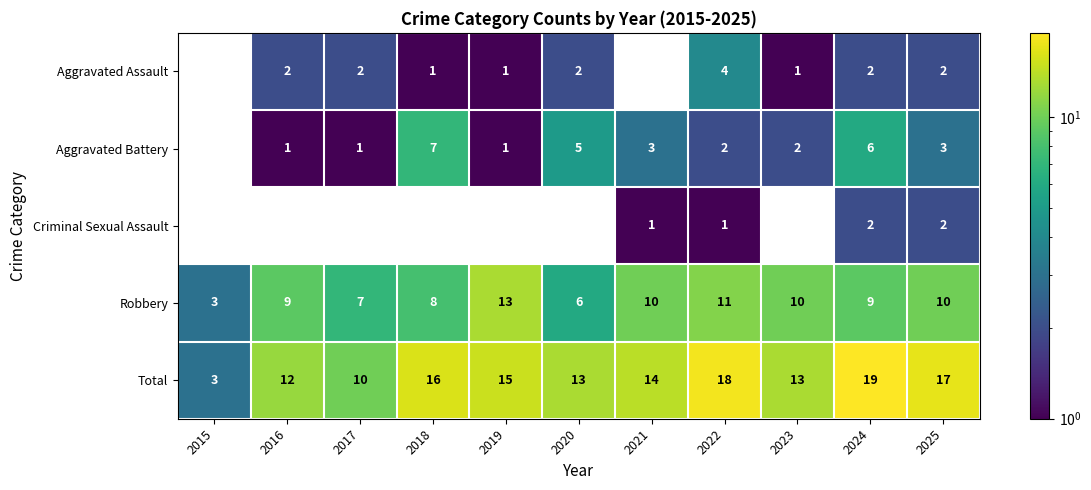

What is the sum of all Total values?

150